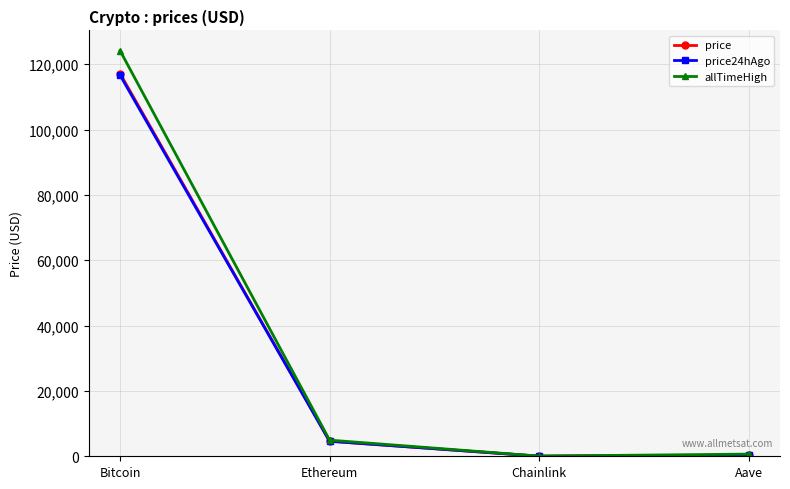

What are all the series names shown in the legend?

price, price24hAgo, allTimeHigh